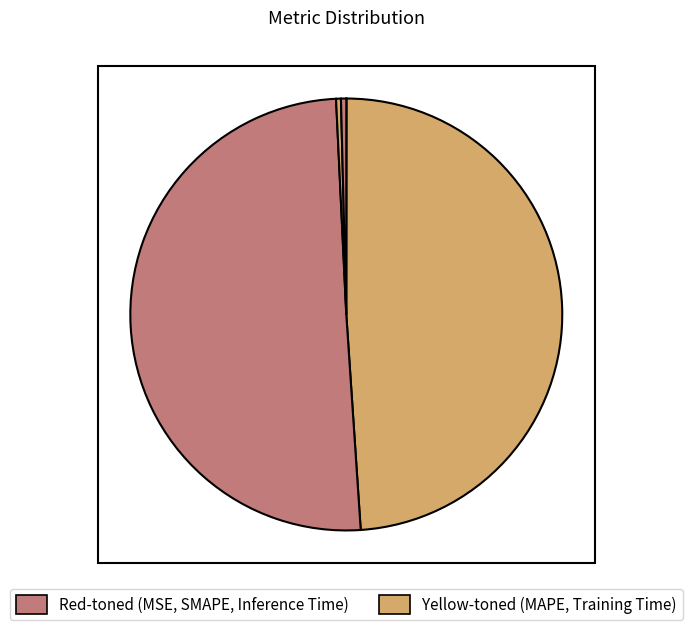

To the nearest percent, what is the average slice percentage?

20%